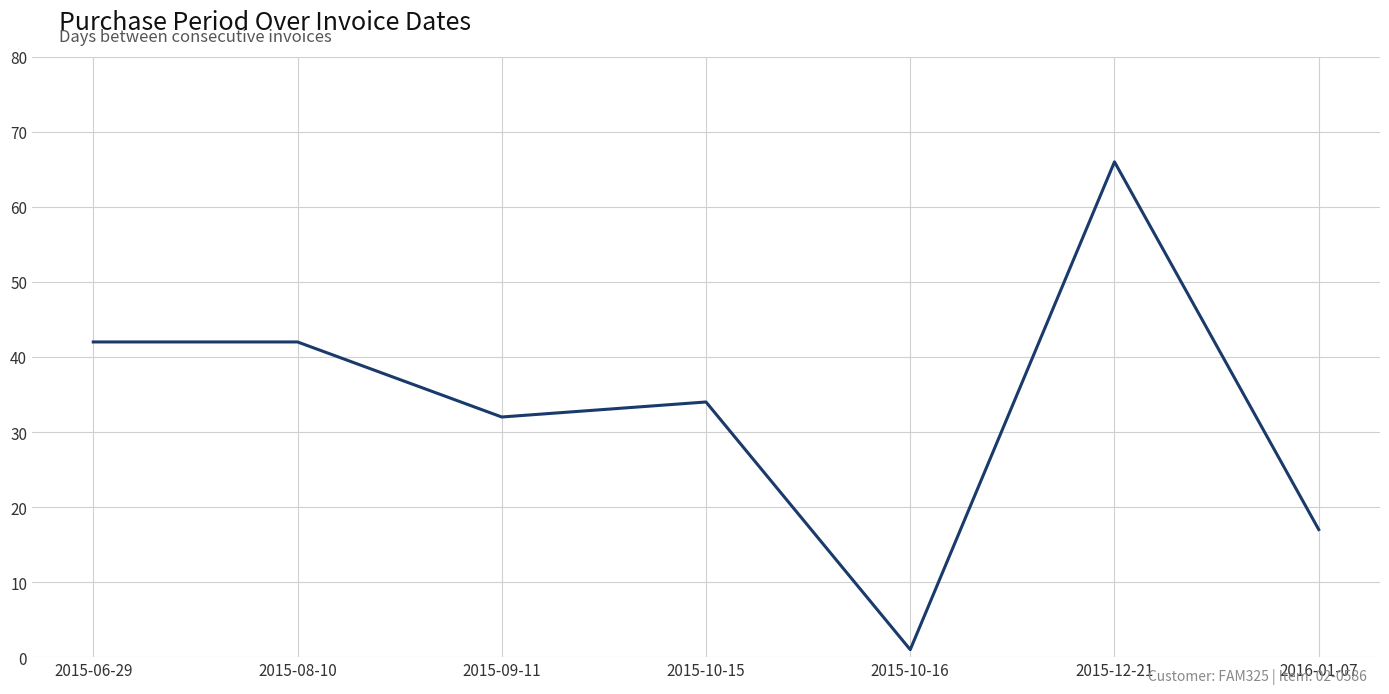

True or false: the data shows 14 at 2015-08-10.

False